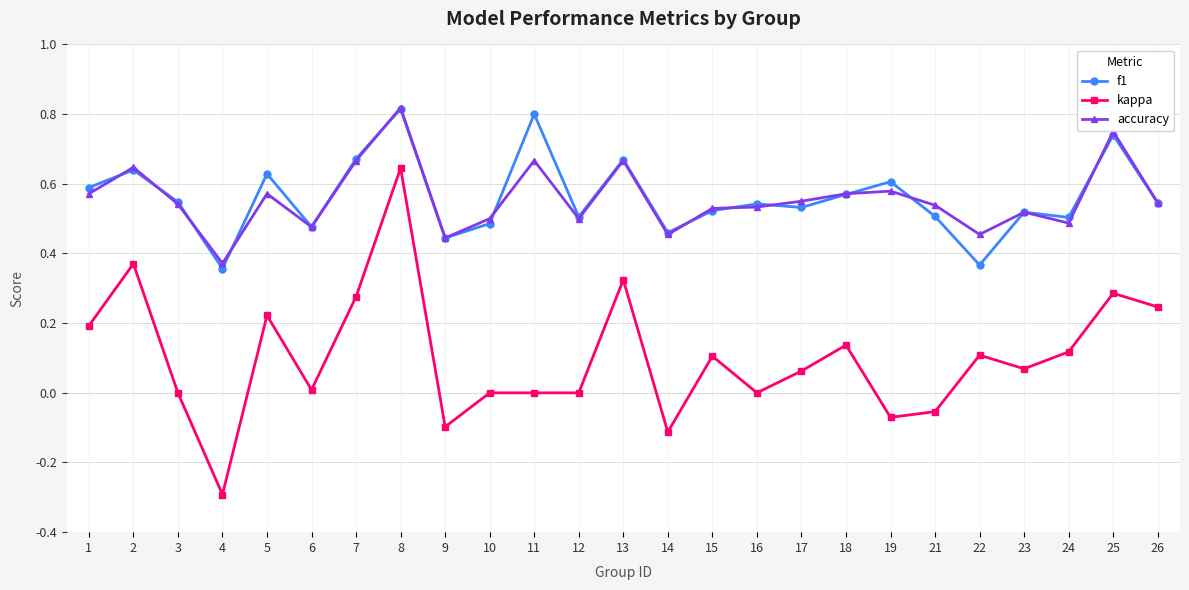

Where is the first local minimum for f1?

4